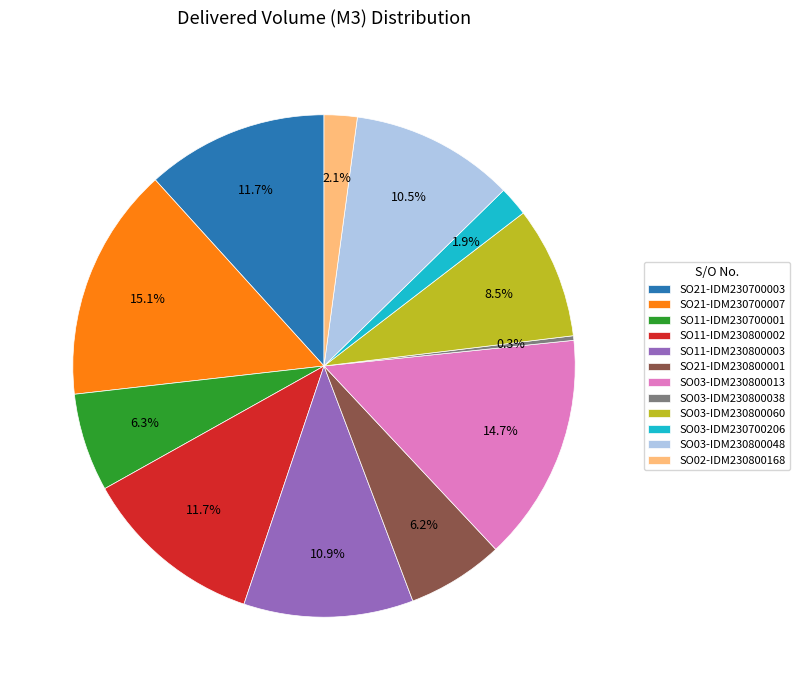

Is the sum of SO03-IDM230700206 and SO02-IDM230800168 greater than half?

No